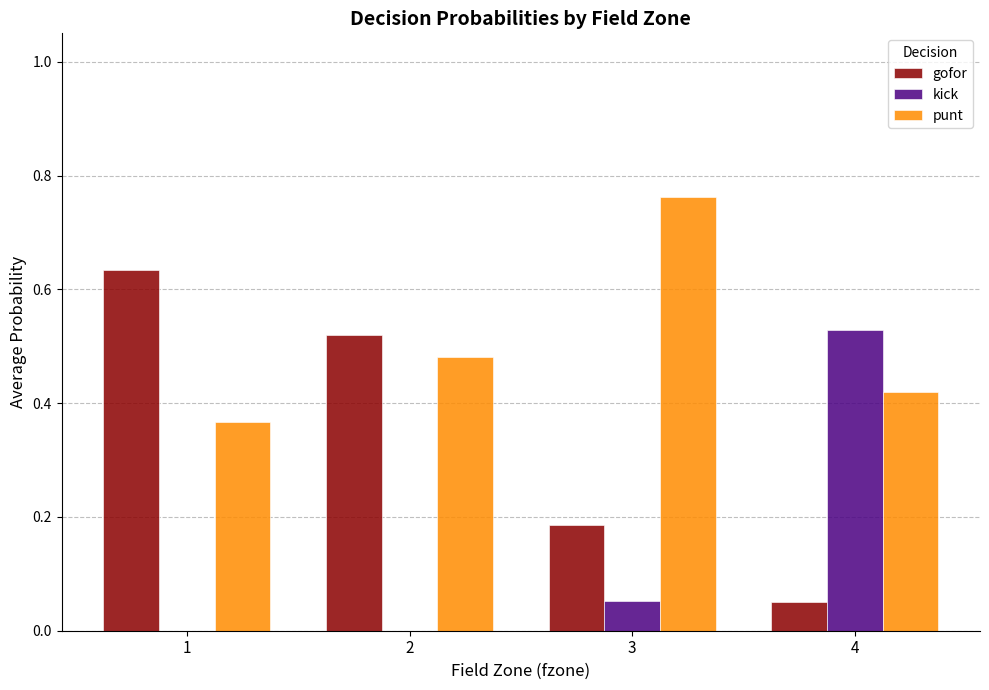

At which label does punt reach its peak?

3